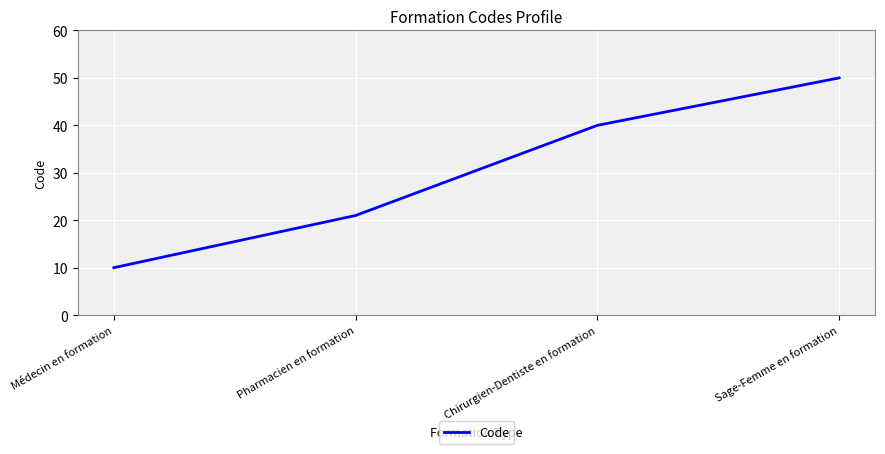

What is the smallest value displayed?

10